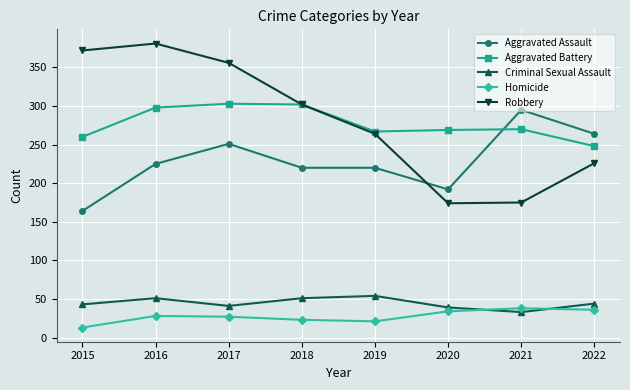

Where is the first local maximum for Criminal Sexual Assault?

2016